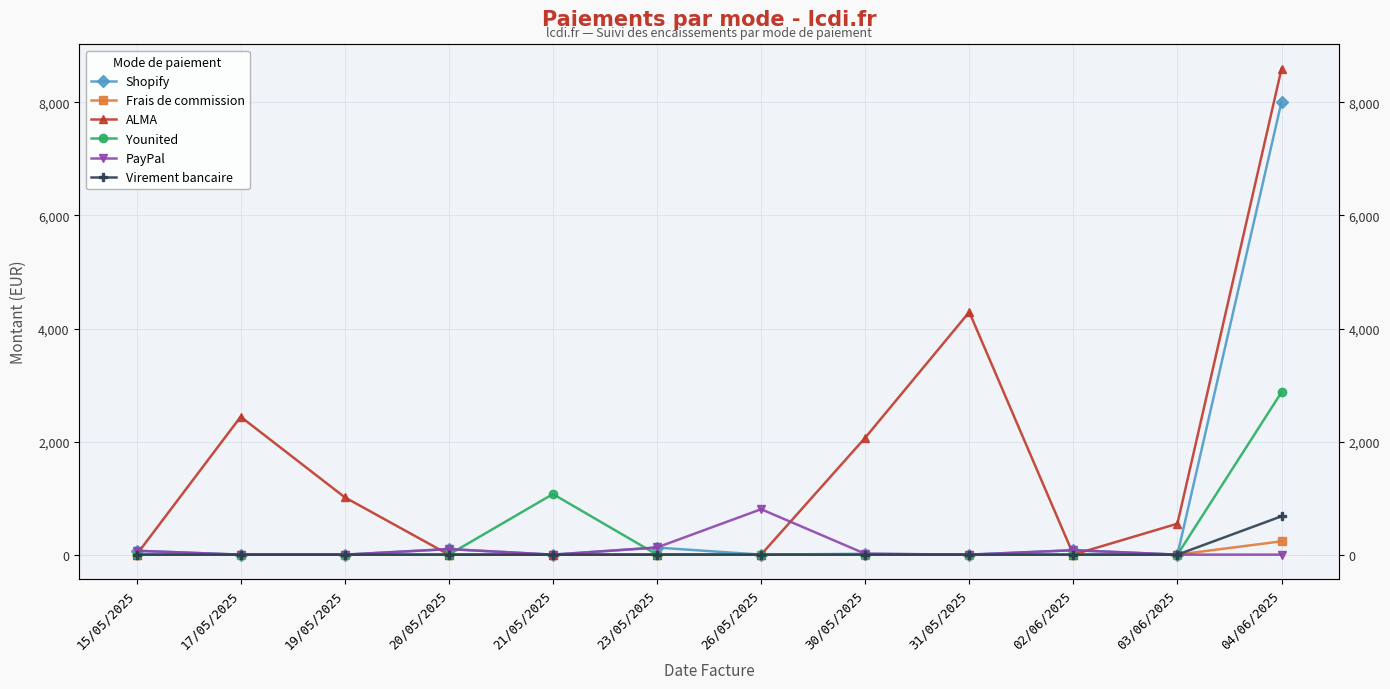

What is the maximum value shown in the chart?

8596.2